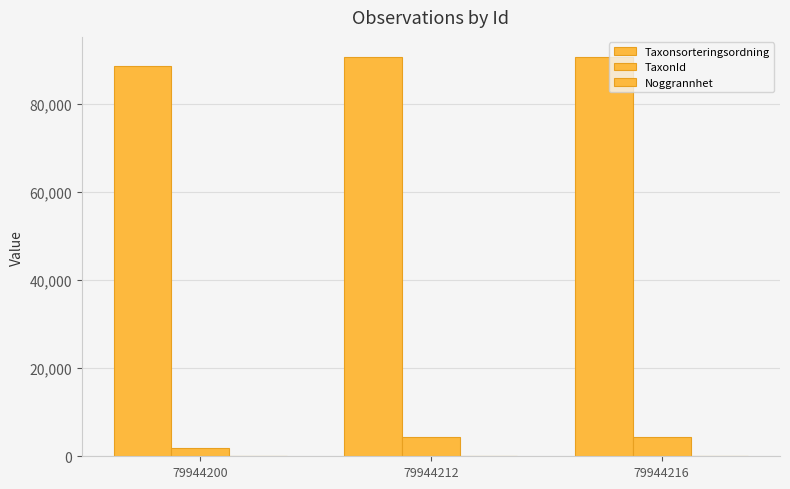

How many data points does each series have?

3